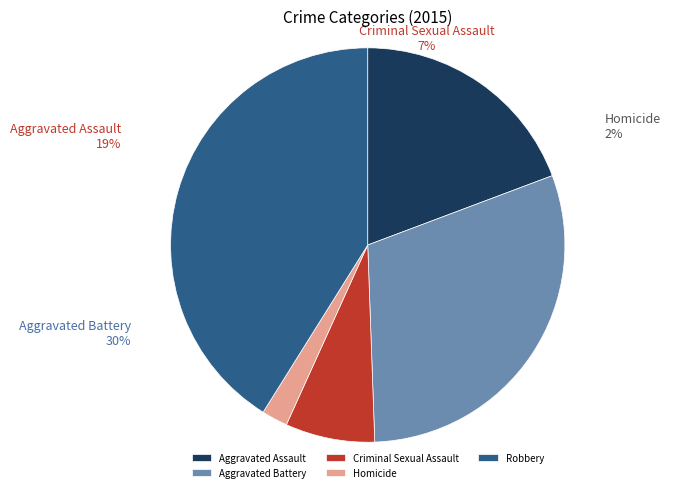

To the nearest percent, what portion does Homicide represent?

2%